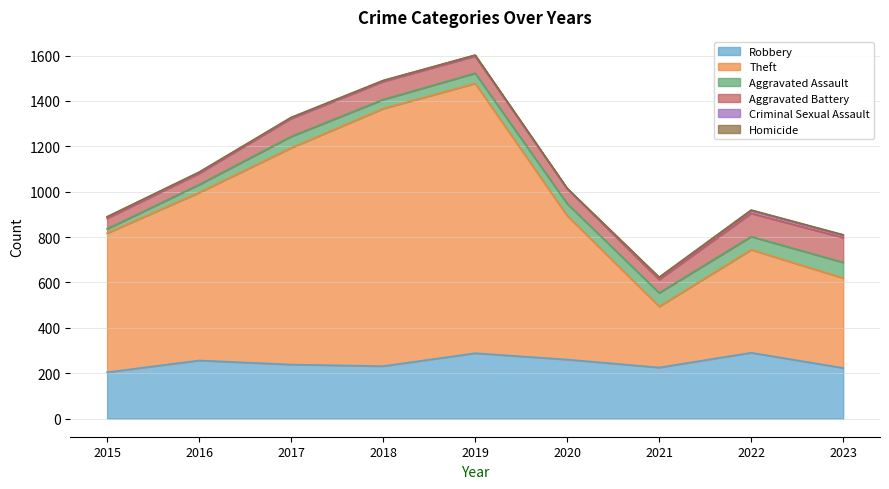

Is the value of Robbery at 2016 greater than the value of Criminal Sexual Assault at 2021?

Yes